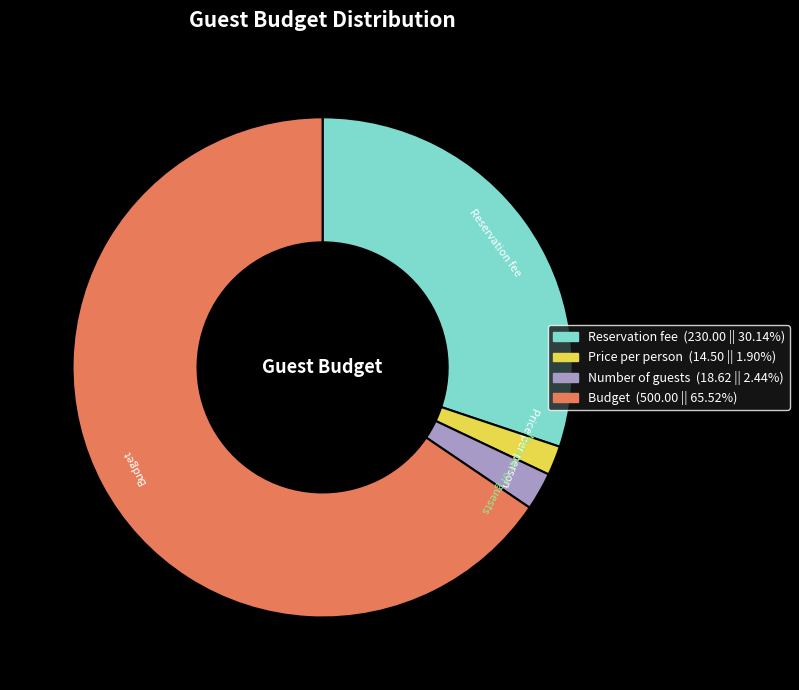

Which category accounts for the majority?

Budget